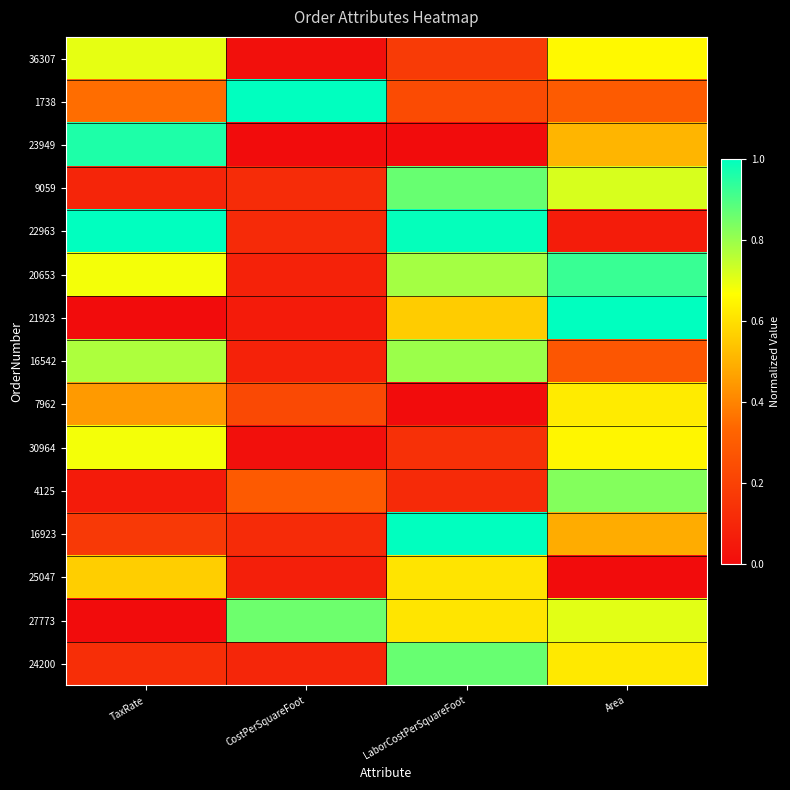

At which category does the chart reach its minimum across all series?

CostPerSquareFoot